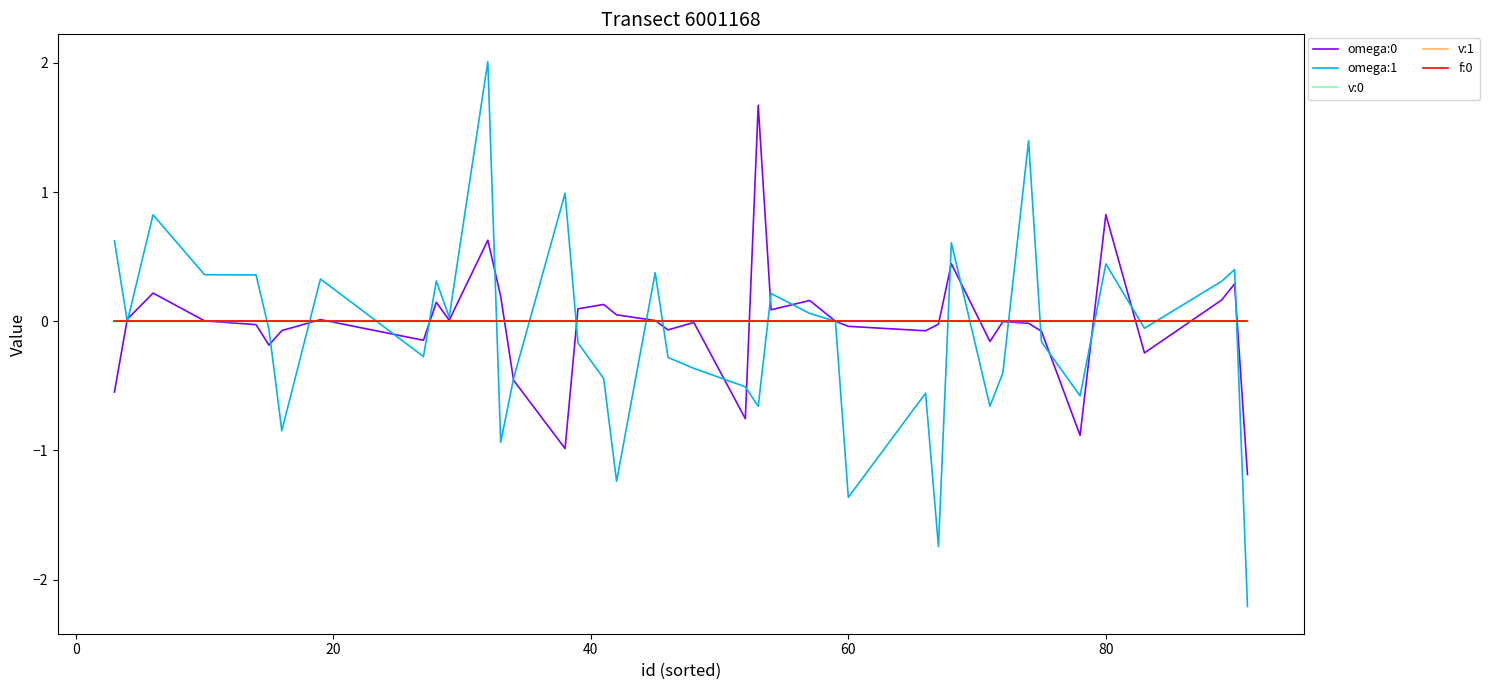

Which series has the largest range (max minus min)?

omega:1